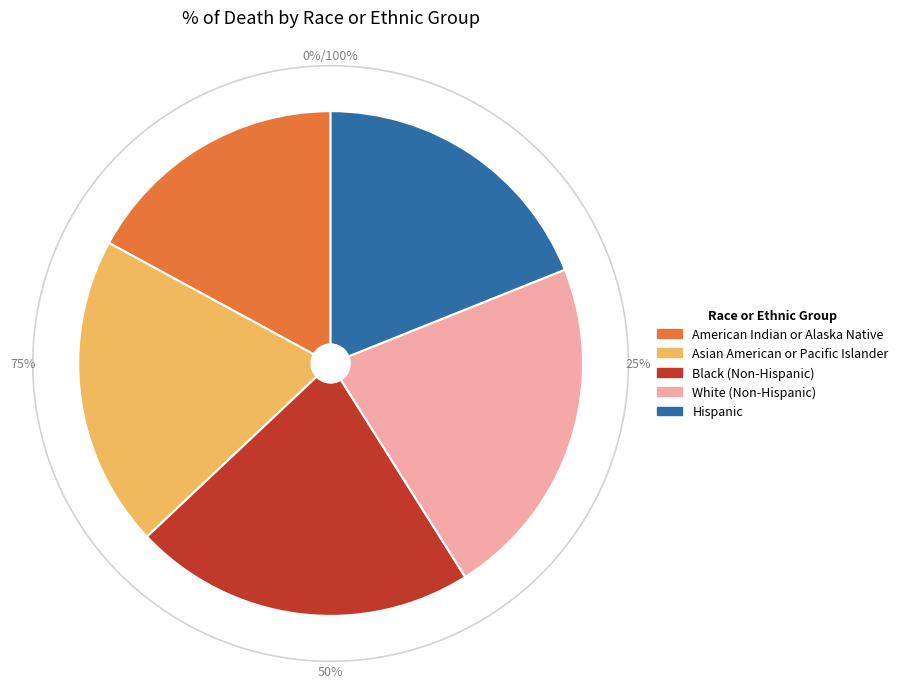

What is the change in value from American Indian or Alaska Native to Asian American or Pacific Islander?

+3.1